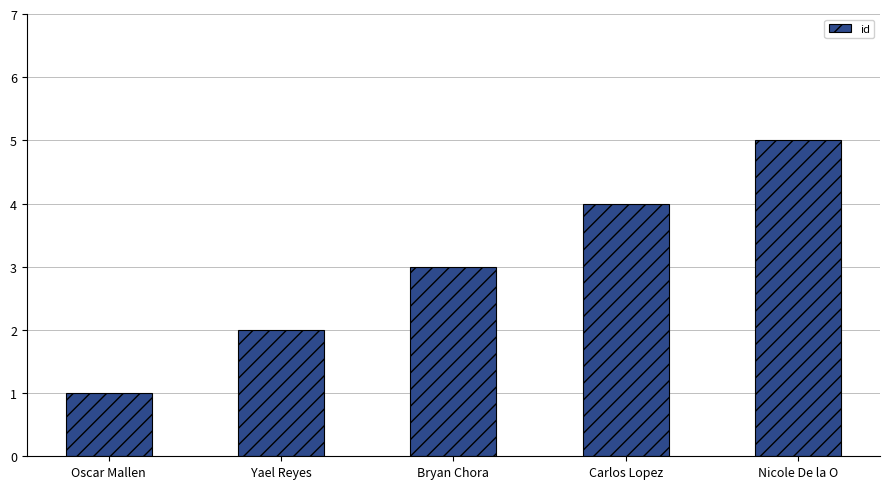

How many series are shown in this chart?

1